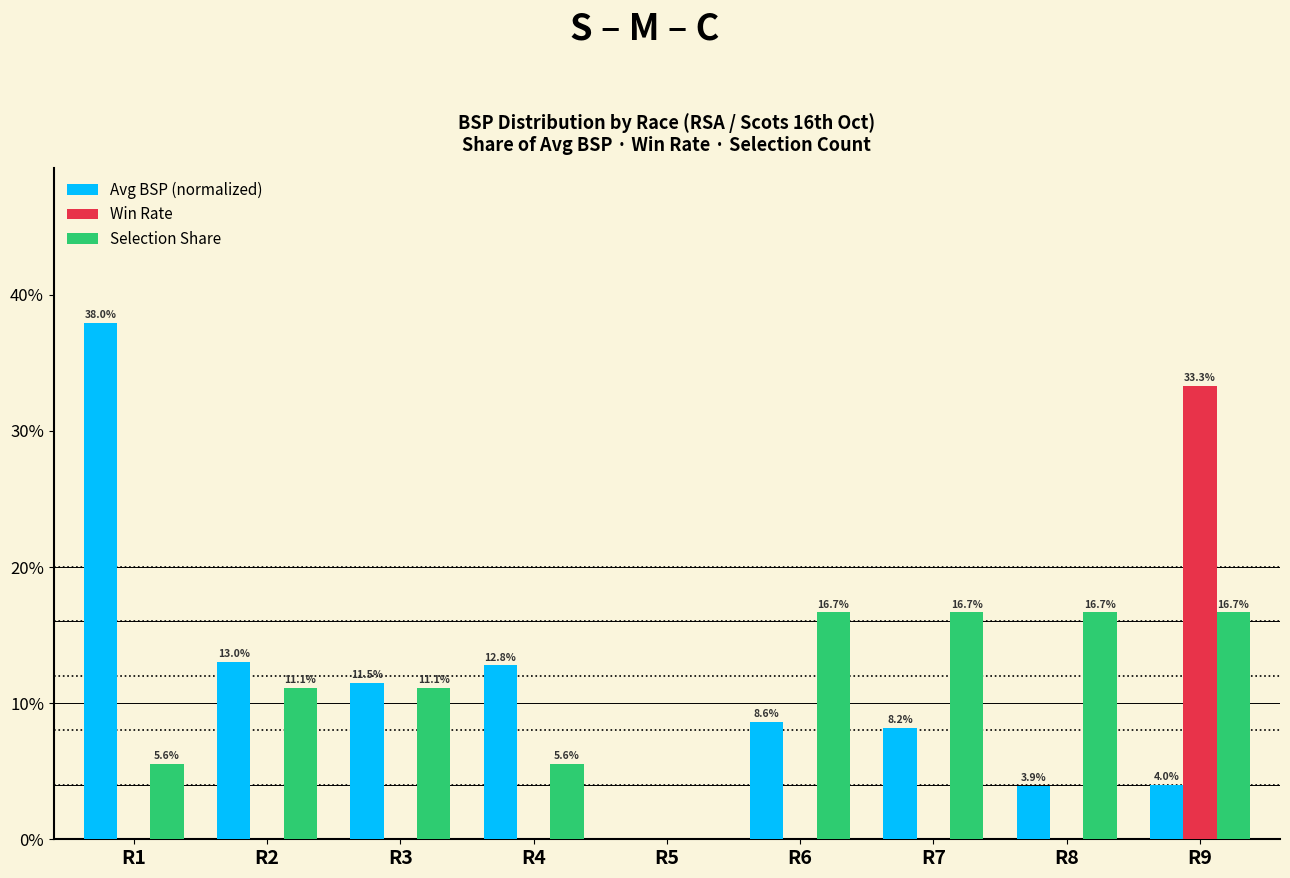

What is the total value across all series at R3?

0.2